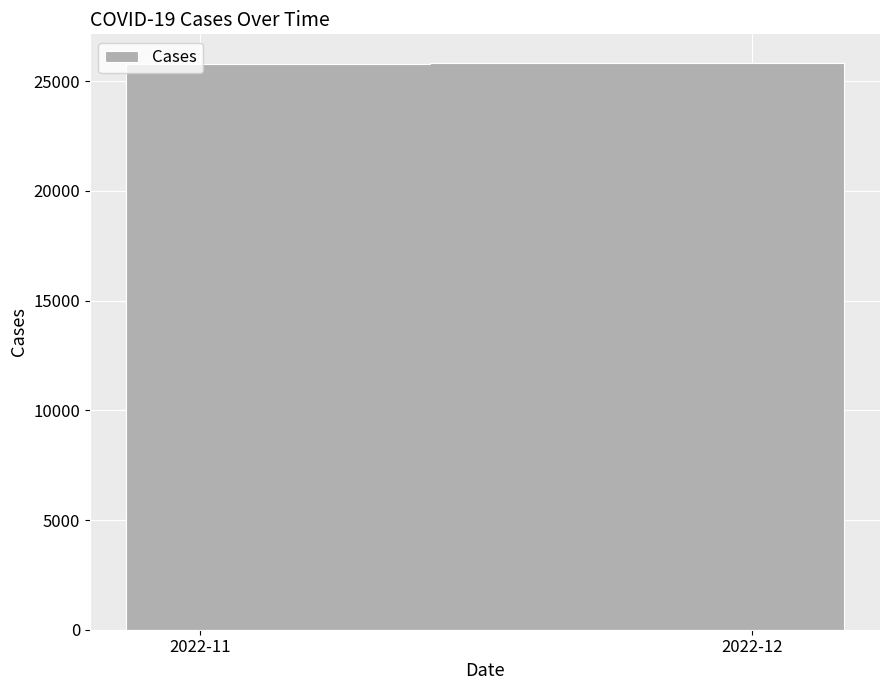

List the labels in order of value, largest first.

2022-12-06, 2022-12-05, 2022-12-04, 2022-12-03, 2022-12-02, 2022-12-01, 2022-11-30, 2022-11-29, 2022-11-28, 2022-11-27, 2022-11-26, 2022-11-25, 2022-11-24, 2022-11-23, 2022-11-22, 2022-11-21, 2022-11-20, 2022-11-19, 2022-11-18, 2022-11-17, 2022-11-16, 2022-11-15, 2022-11-14, 2022-11-13, 2022-11-12, 2022-11-11, 2022-11-10, 2022-11-09, 2022-11-08, 2022-11-07, 2022-11-06, 2022-11-05, 2022-11-04, 2022-11-03, 2022-11-02, 2022-11-01, 2022-10-31, 2022-10-30, 2022-10-29, 2022-10-28